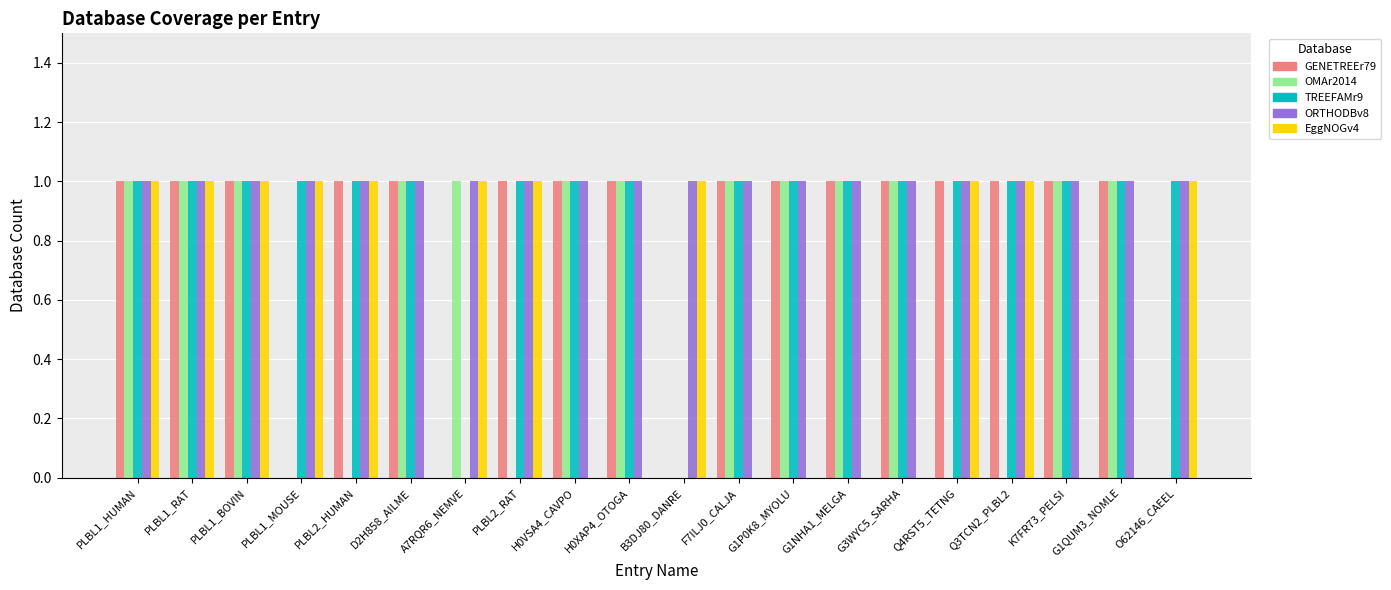

Reading left to right, list all the values displayed in this chart.

GENETREEr79: PLBL1_HUMAN=1	PLBL1_RAT=1	PLBL1_BOVIN=1	PLBL1_MOUSE=0	PLBL2_HUMAN=1	D2H858_AILME=1	A7RQR6_NEMVE=0	PLBL2_RAT=1	H0VSA4_CAVPO=1	H0XAP4_OTOGA=1	B3DJ80_DANRE=0	F7ILJ0_CALJA=1	G1P0K8_MYOLU=1	G1NHA1_MELGA=1	G3WYC5_SARHA=1	Q4RST5_TETNG=1	Q3TCN2_PLBL2=1	K7FR73_PELSI=1	G1QUM3_NOMLE=1	O62146_CAEEL=0
OMAr2014: PLBL1_HUMAN=1	PLBL1_RAT=1	PLBL1_BOVIN=1	PLBL1_MOUSE=0	PLBL2_HUMAN=0	D2H858_AILME=1	A7RQR6_NEMVE=1	PLBL2_RAT=0	H0VSA4_CAVPO=1	H0XAP4_OTOGA=1	B3DJ80_DANRE=0	F7ILJ0_CALJA=1	G1P0K8_MYOLU=1	G1NHA1_MELGA=1	G3WYC5_SARHA=1	Q4RST5_TETNG=0	Q3TCN2_PLBL2=0	K7FR73_PELSI=1	G1QUM3_NOMLE=1	O62146_CAEEL=0
TREEFAMr9: PLBL1_HUMAN=1	PLBL1_RAT=1	PLBL1_BOVIN=1	PLBL1_MOUSE=1	PLBL2_HUMAN=1	D2H858_AILME=1	A7RQR6_NEMVE=0	PLBL2_RAT=1	H0VSA4_CAVPO=1	H0XAP4_OTOGA=1	B3DJ80_DANRE=0	F7ILJ0_CALJA=1	G1P0K8_MYOLU=1	G1NHA1_MELGA=1	G3WYC5_SARHA=1	Q4RST5_TETNG=1	Q3TCN2_PLBL2=1	K7FR73_PELSI=1	G1QUM3_NOMLE=1	O62146_CAEEL=1
ORTHODBv8: PLBL1_HUMAN=1	PLBL1_RAT=1	PLBL1_BOVIN=1	PLBL1_MOUSE=1	PLBL2_HUMAN=1	D2H858_AILME=1	A7RQR6_NEMVE=1	PLBL2_RAT=1	H0VSA4_CAVPO=1	H0XAP4_OTOGA=1	B3DJ80_DANRE=1	F7ILJ0_CALJA=1	G1P0K8_MYOLU=1	G1NHA1_MELGA=1	G3WYC5_SARHA=1	Q4RST5_TETNG=1	Q3TCN2_PLBL2=1	K7FR73_PELSI=1	G1QUM3_NOMLE=1	O62146_CAEEL=1
EggNOGv4: PLBL1_HUMAN=1	PLBL1_RAT=1	PLBL1_BOVIN=1	PLBL1_MOUSE=1	PLBL2_HUMAN=1	D2H858_AILME=0	A7RQR6_NEMVE=1	PLBL2_RAT=1	H0VSA4_CAVPO=0	H0XAP4_OTOGA=0	B3DJ80_DANRE=1	F7ILJ0_CALJA=0	G1P0K8_MYOLU=0	G1NHA1_MELGA=0	G3WYC5_SARHA=0	Q4RST5_TETNG=1	Q3TCN2_PLBL2=1	K7FR73_PELSI=0	G1QUM3_NOMLE=0	O62146_CAEEL=1